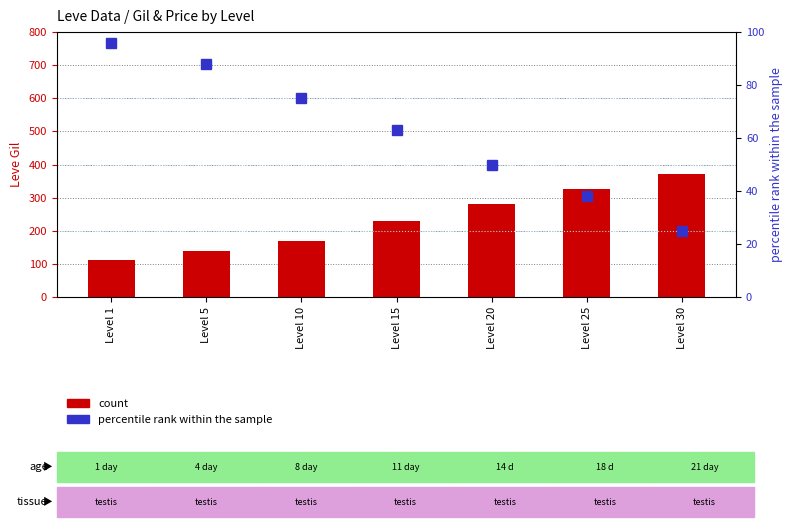

What is the difference between the count values at Level 5 and Level 15?

90